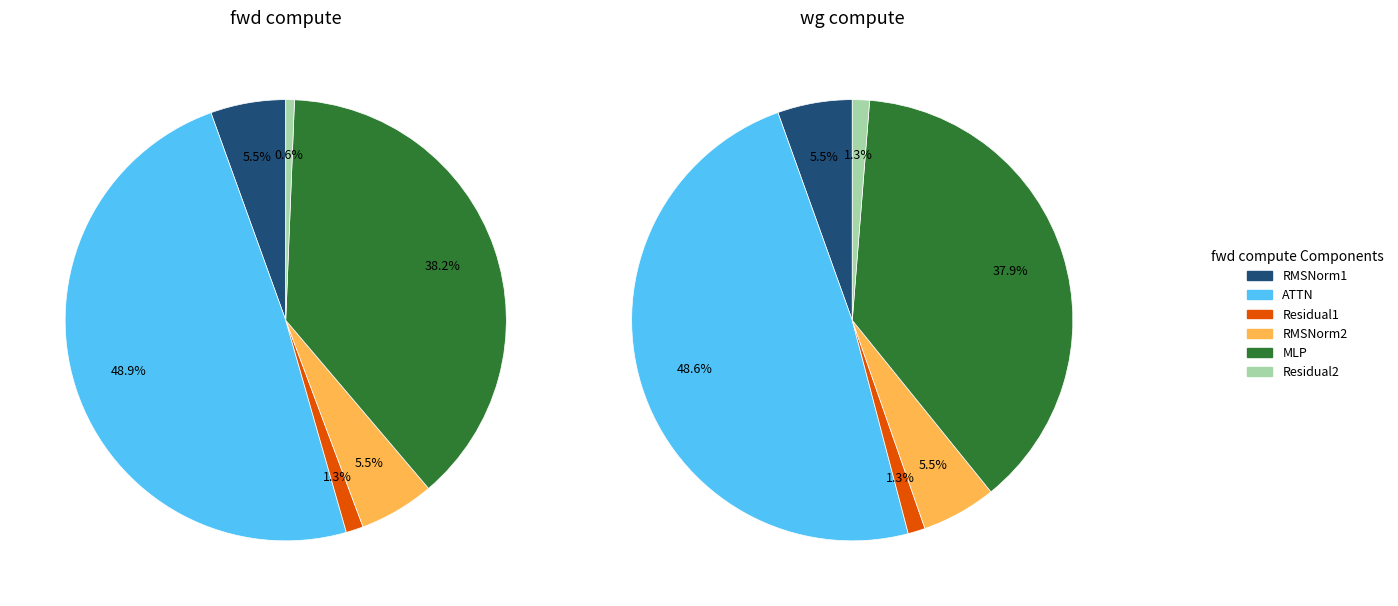

True or false: MLP accounts for 38% of the total.

True